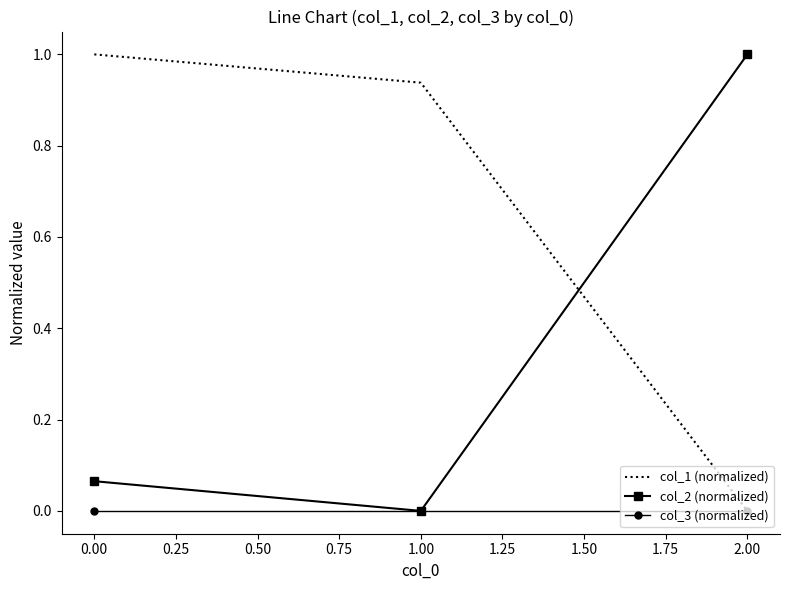

Which category has the highest value in the col_2 (normalized) series?

2.00